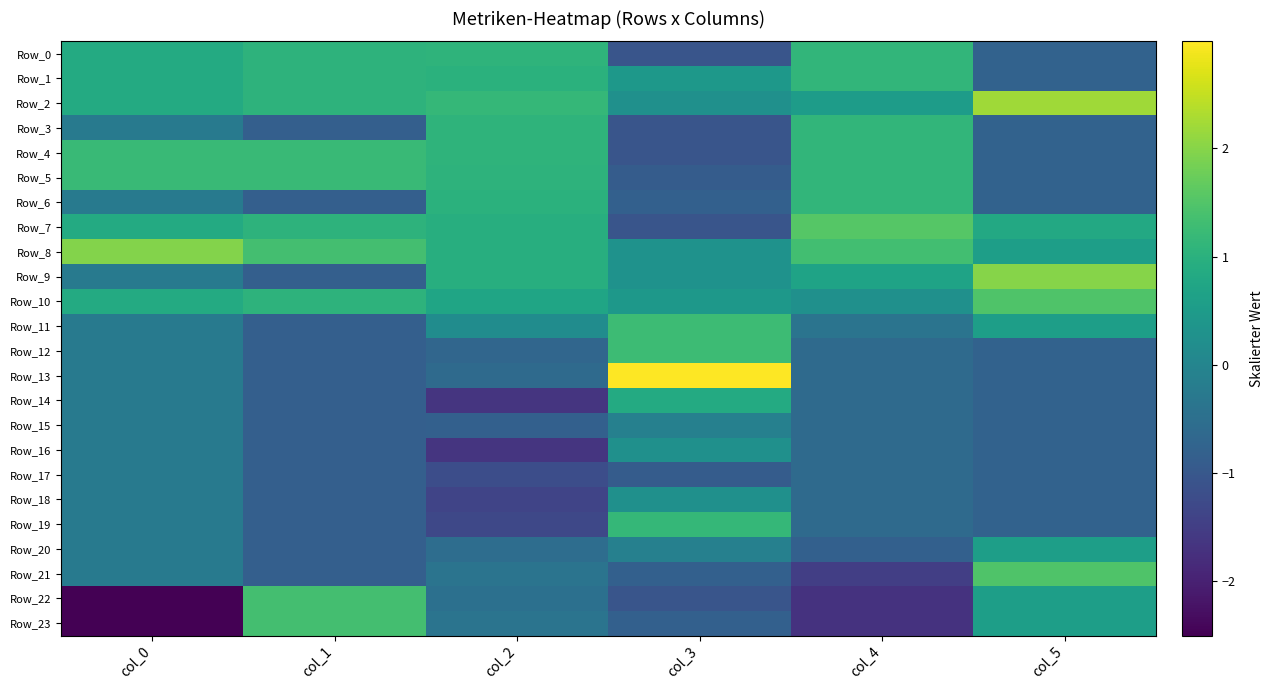

Count the number of categories in the chart.

6